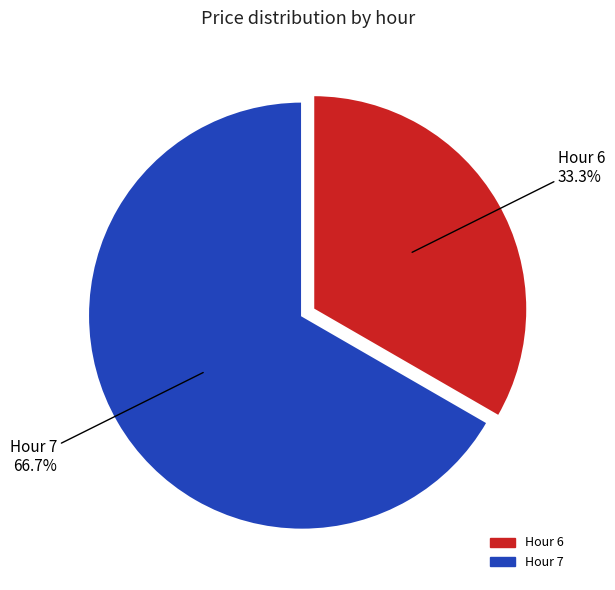

To the nearest percent, what is the combined percentage of Hour 6 and Hour 7?

100%